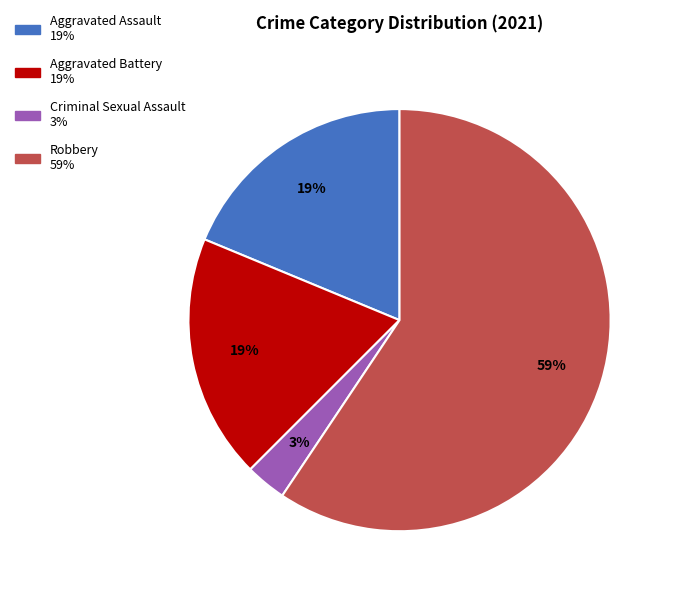

The Robbery slice represents 49% of the pie. True or false?

False